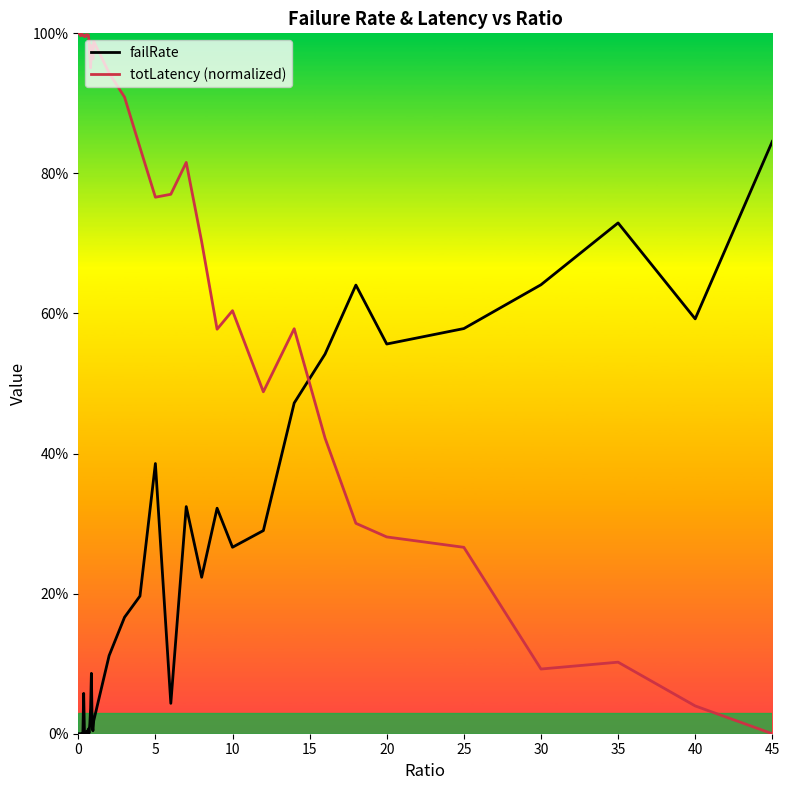

What are all the series names shown in the legend?

failRate, totLatency (normalized)